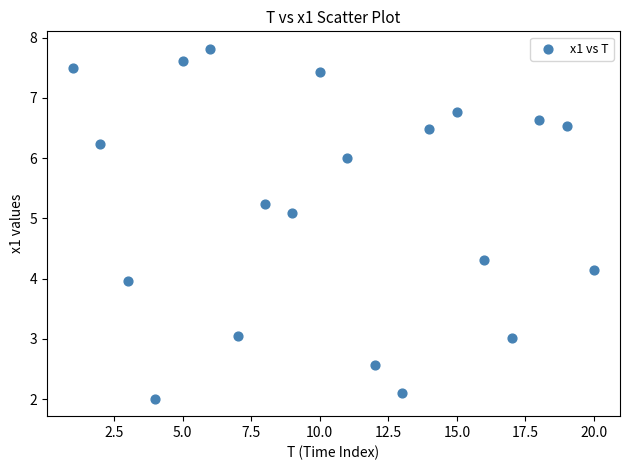

What is the range of Y values (max minus min)?

5.8